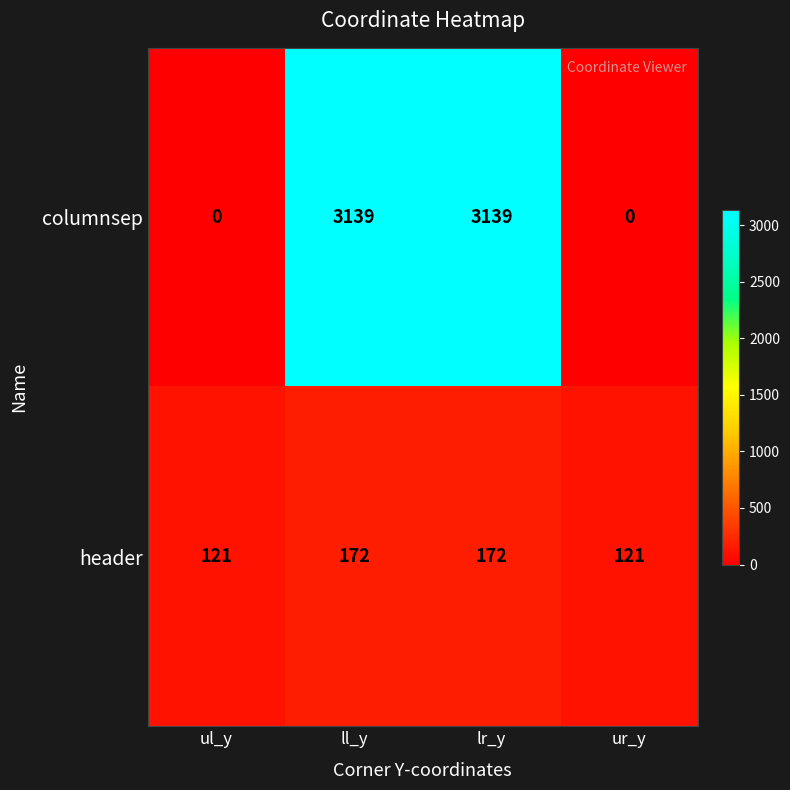

What is the spread (max minus min) of values at ll_y?

2967